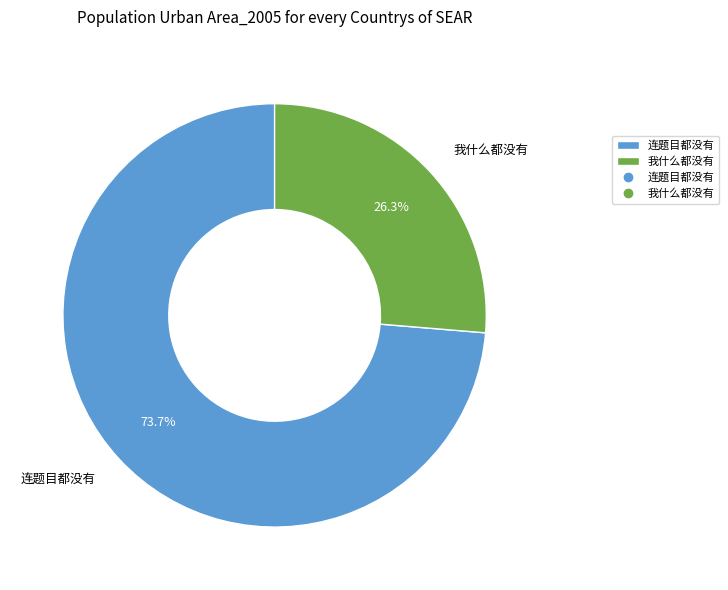

How many slices are in this pie chart?

2